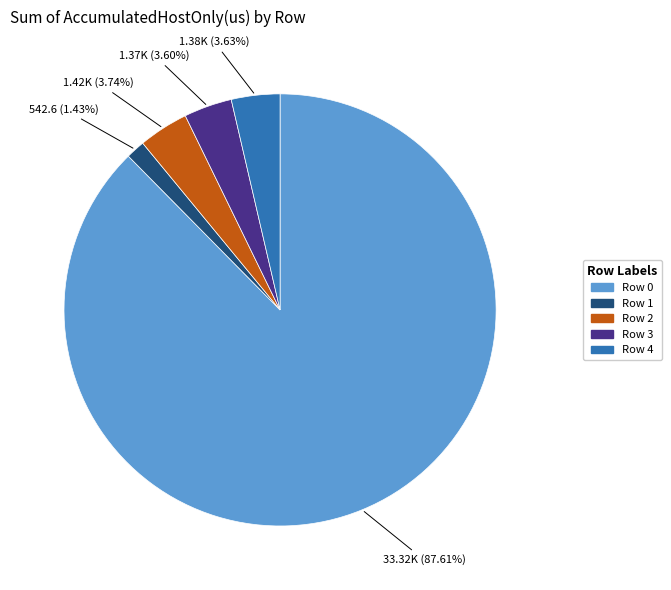

Combined, do Row 4 and Row 2 account for over 50%?

No